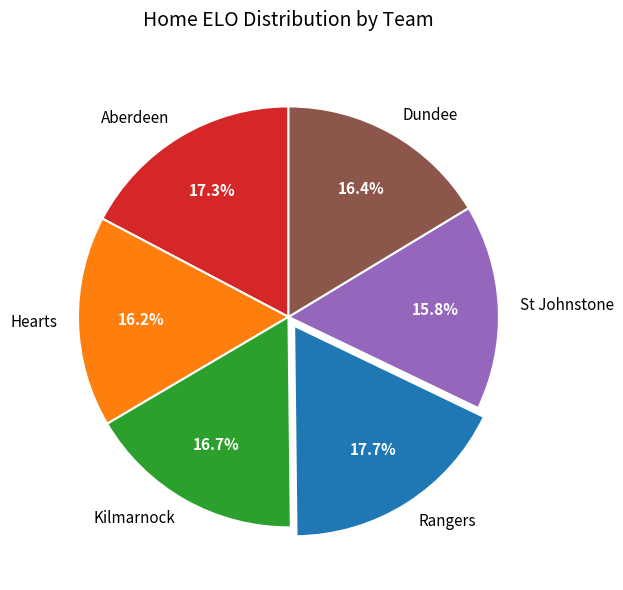

To the nearest percent, what portion does Kilmarnock represent?

17%